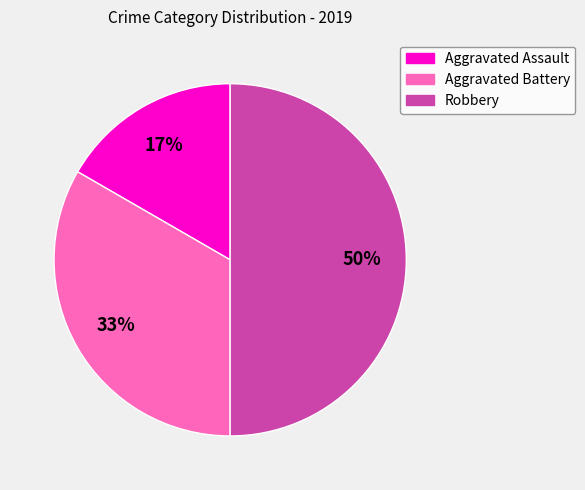

Is the sum of Robbery and Aggravated Assault greater than half?

Yes